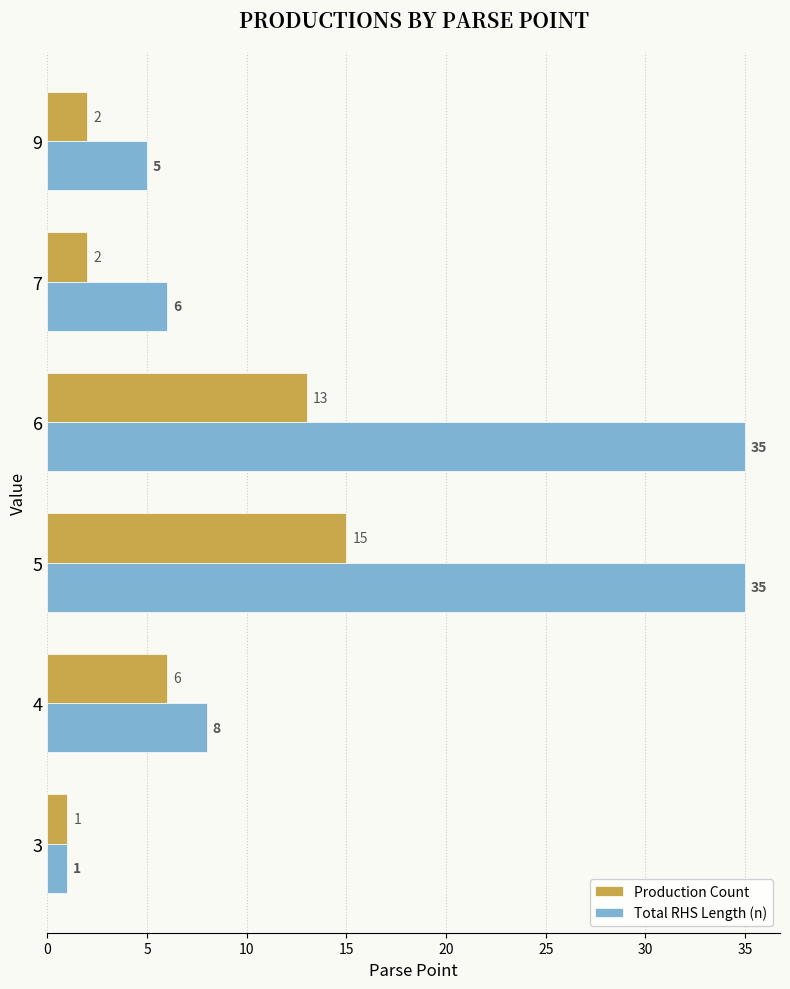

How many series are shown in this chart?

2